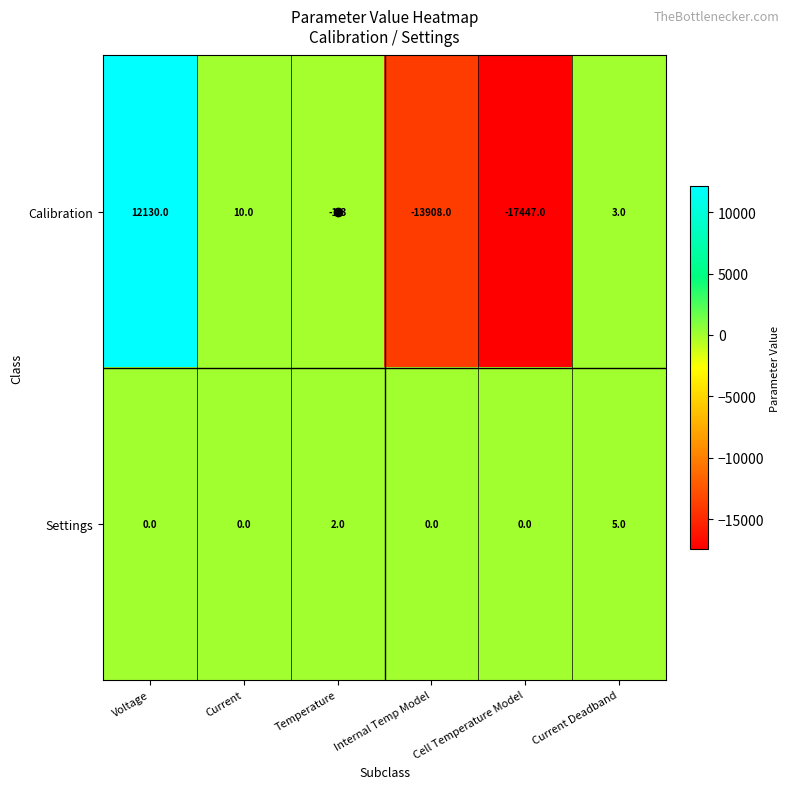

What is the difference between the second highest and minimum values in the Calibration series?

17457.0